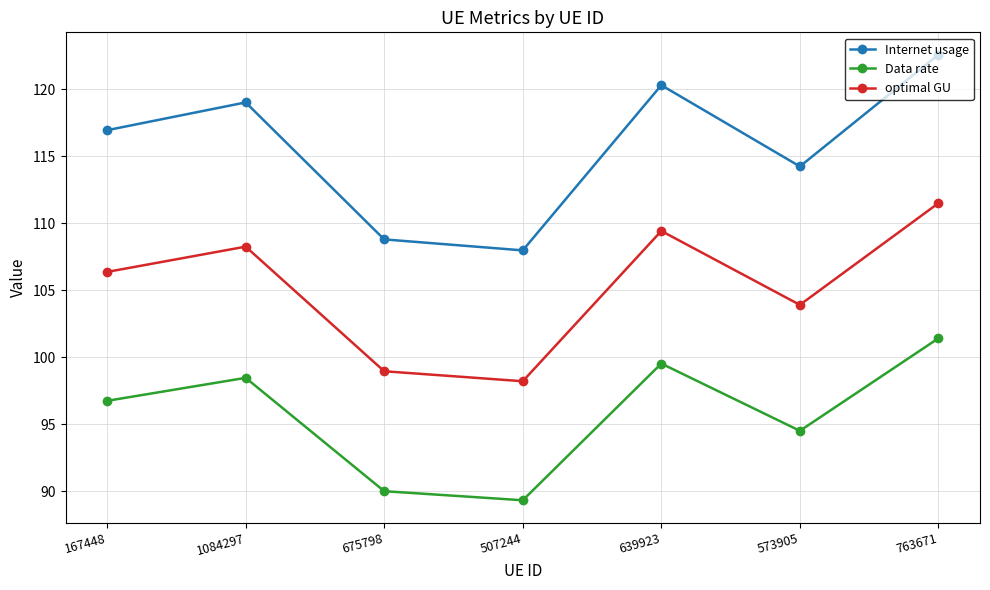

List the labels in order of optimal GU value, largest first.

763671, 639923, 1084297, 167448, 573905, 675798, 507244